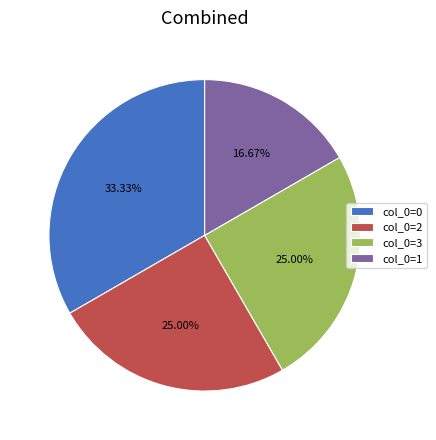

Do col_0=1 and col_0=2 together represent more than half of the pie?

No